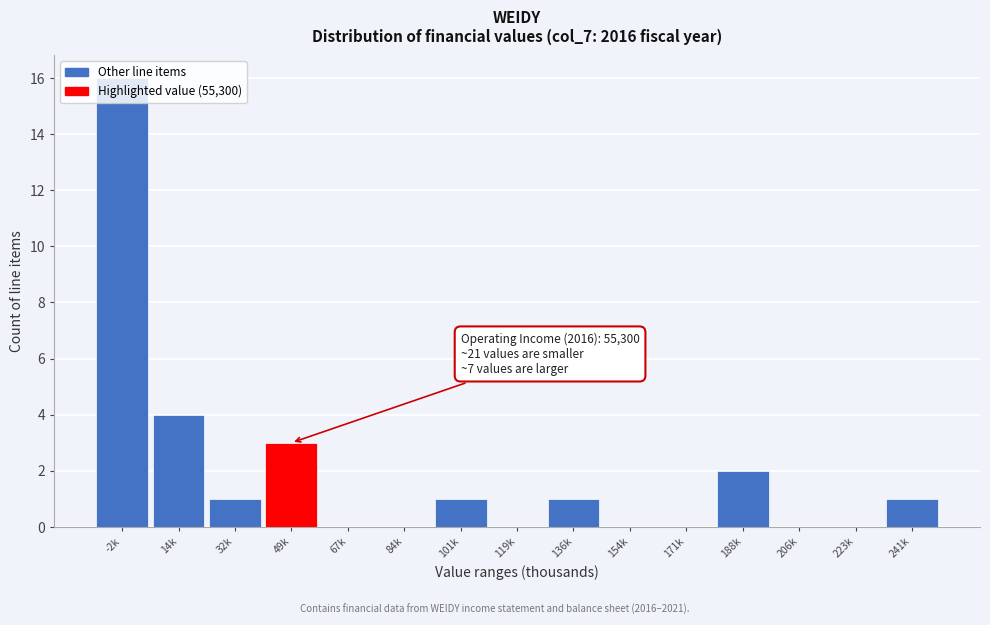

Is it true that the value at 223k is 0?

True